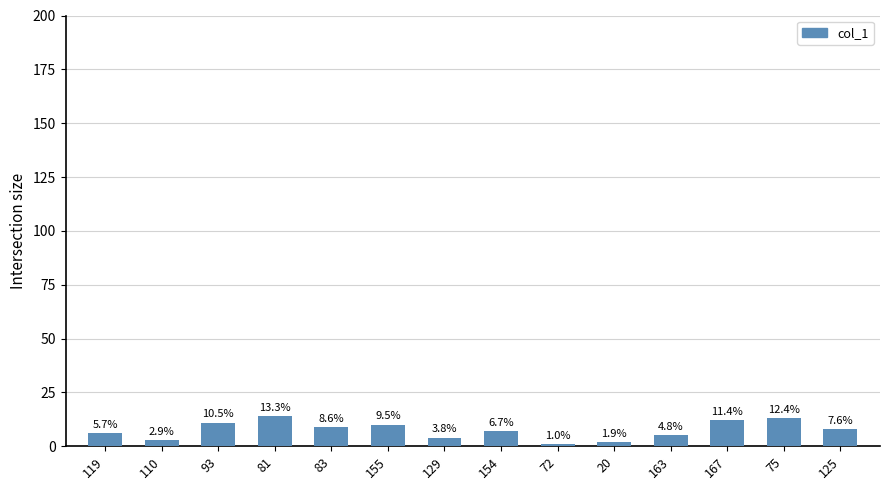

Are the bars grouped side by side (vs. stacked)?

No